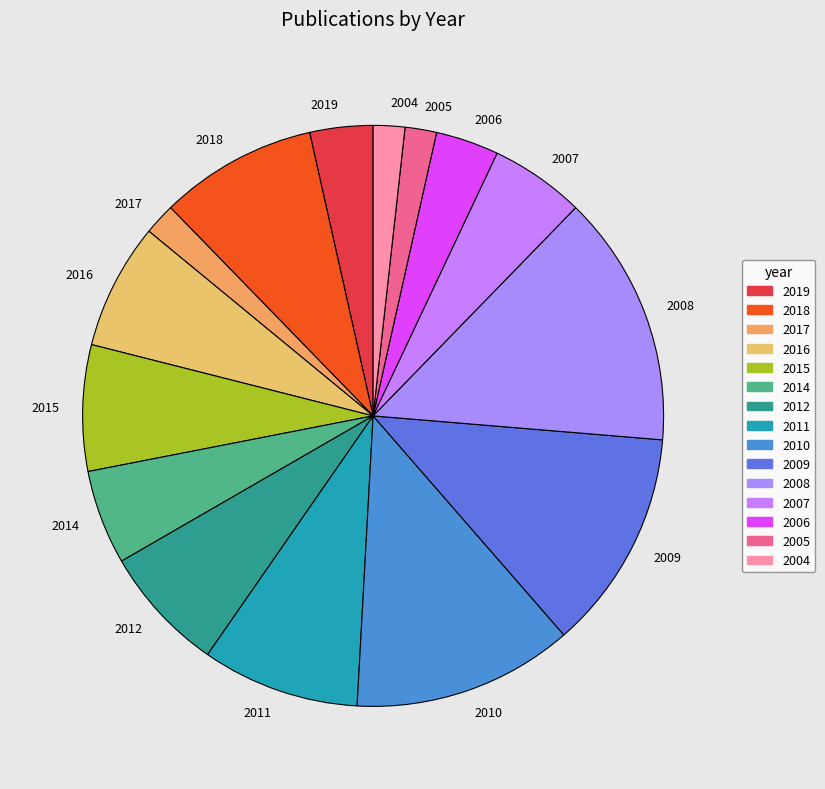

Is 2010 the majority of the pie?

No